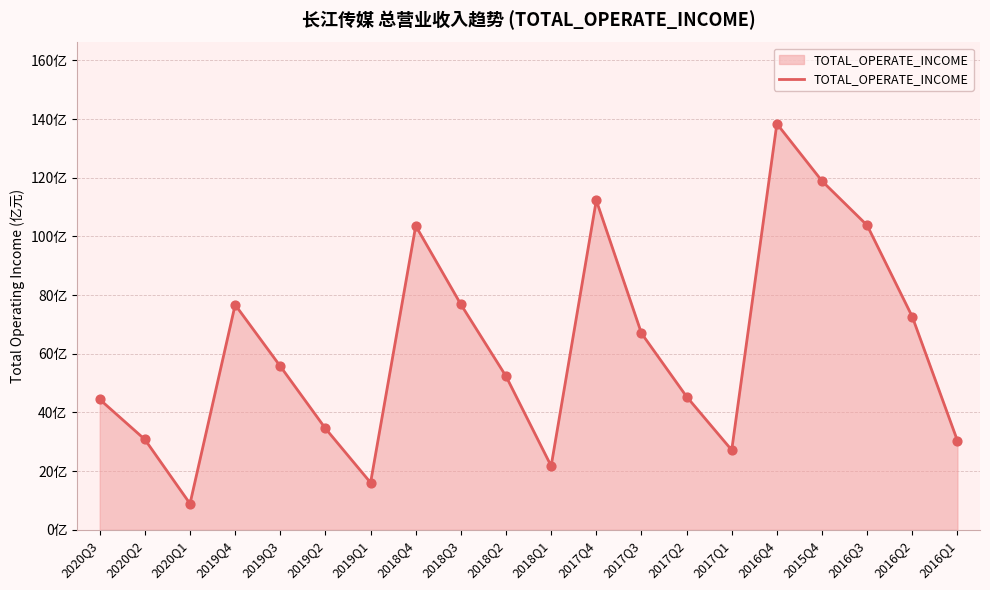

Is this an area chart (filled region under the line)?

Yes